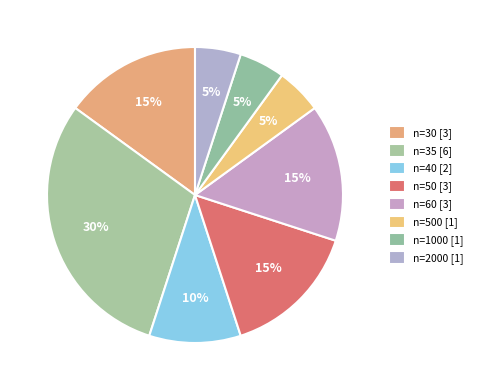

How many slices are in this pie chart?

8